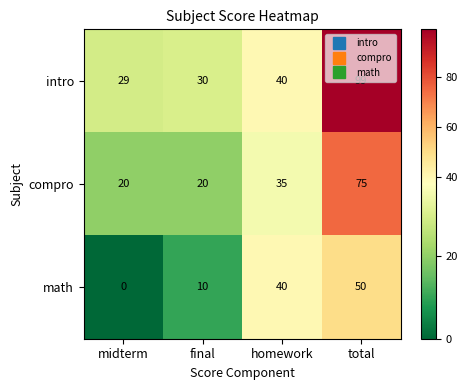

What is the greatest value displayed?

99